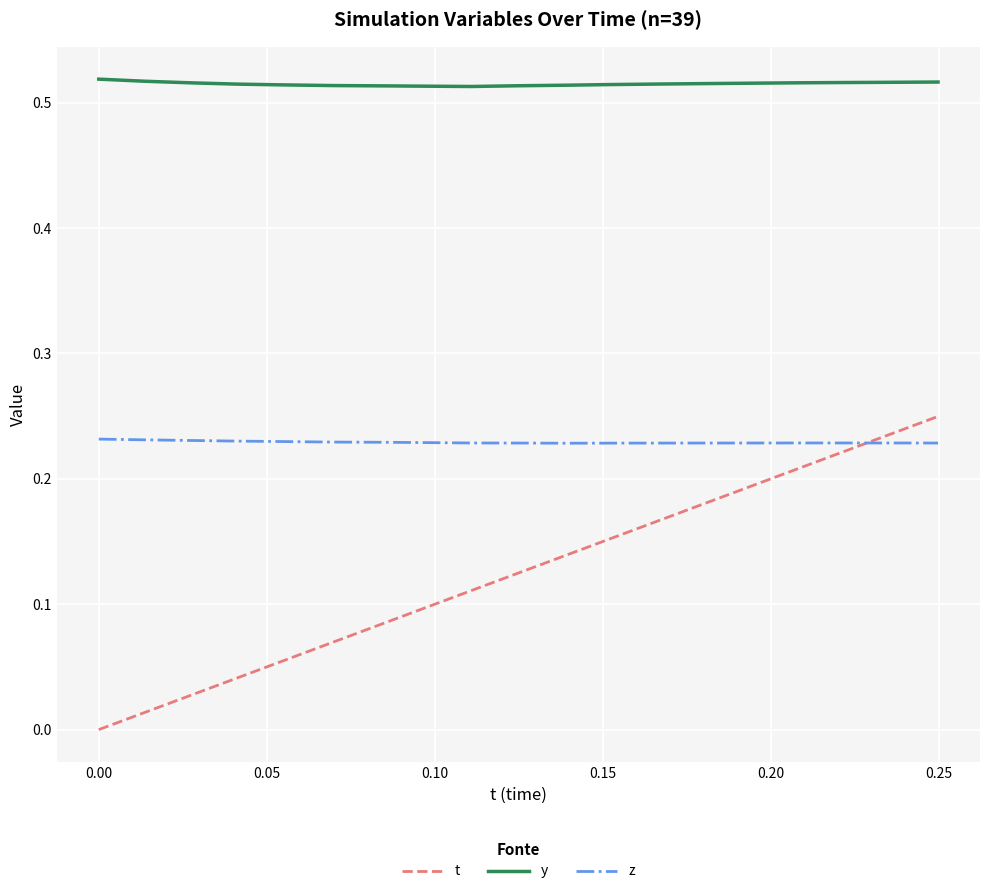

List the series in order of their overall mean, highest first.

y, z, t